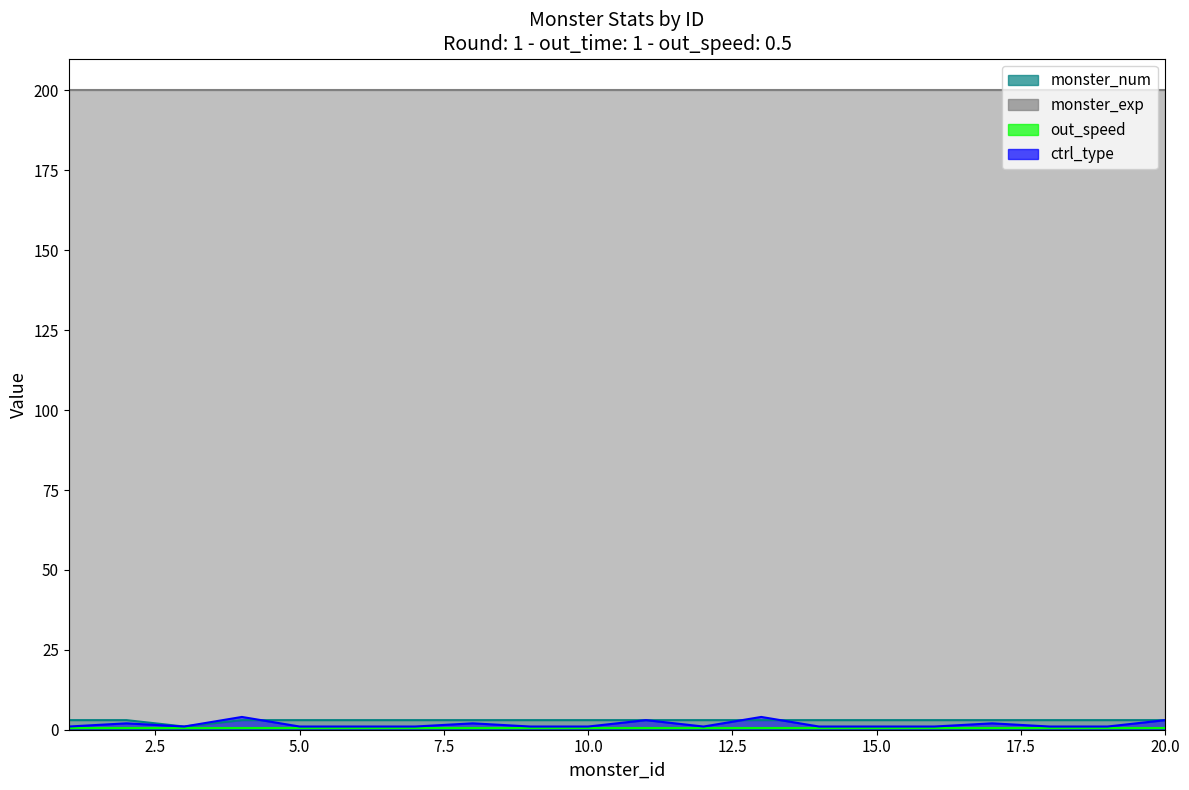

True or false: monster_num and ctrl_type cross at least once.

True